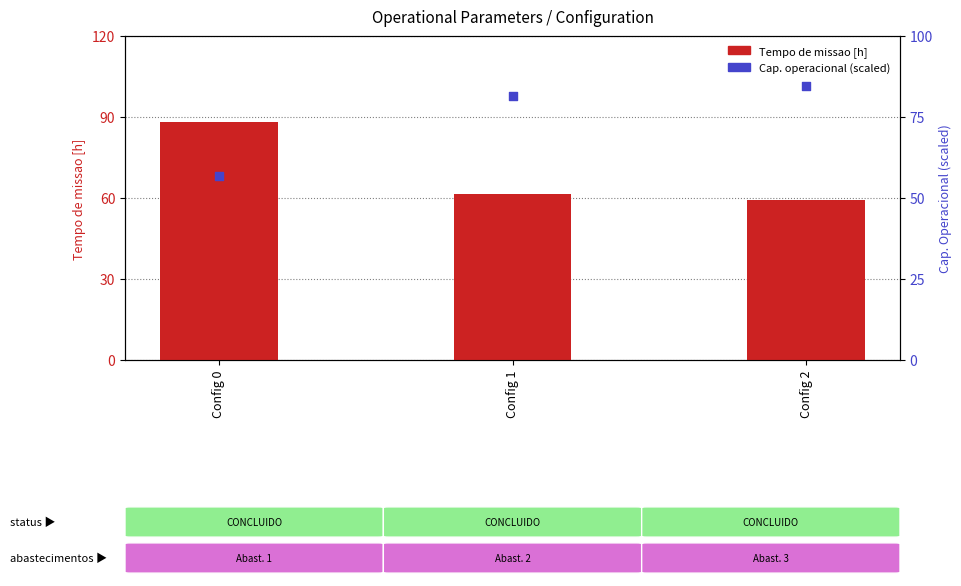

Which series has the widest spread of Y values?

Tempo de missao [h]